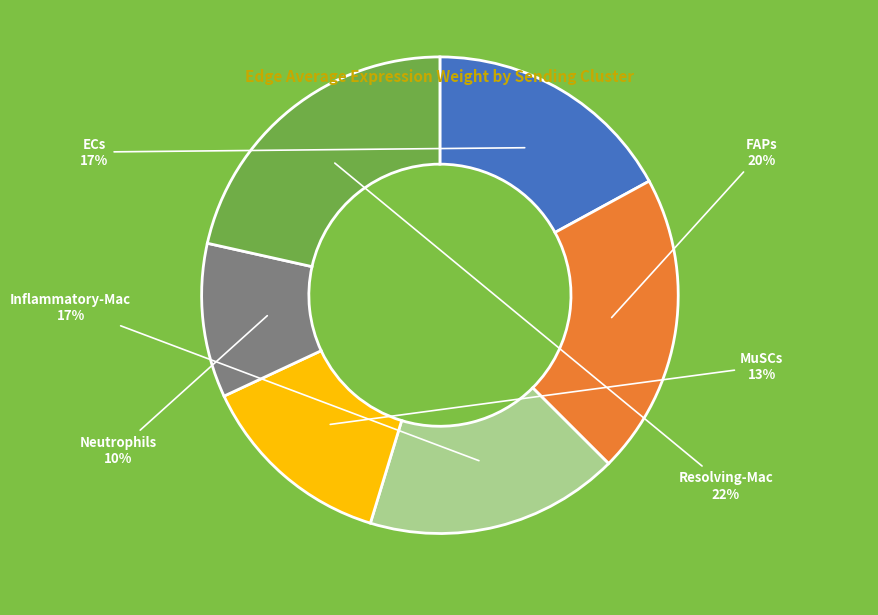

Is there a majority slice in this chart?

No